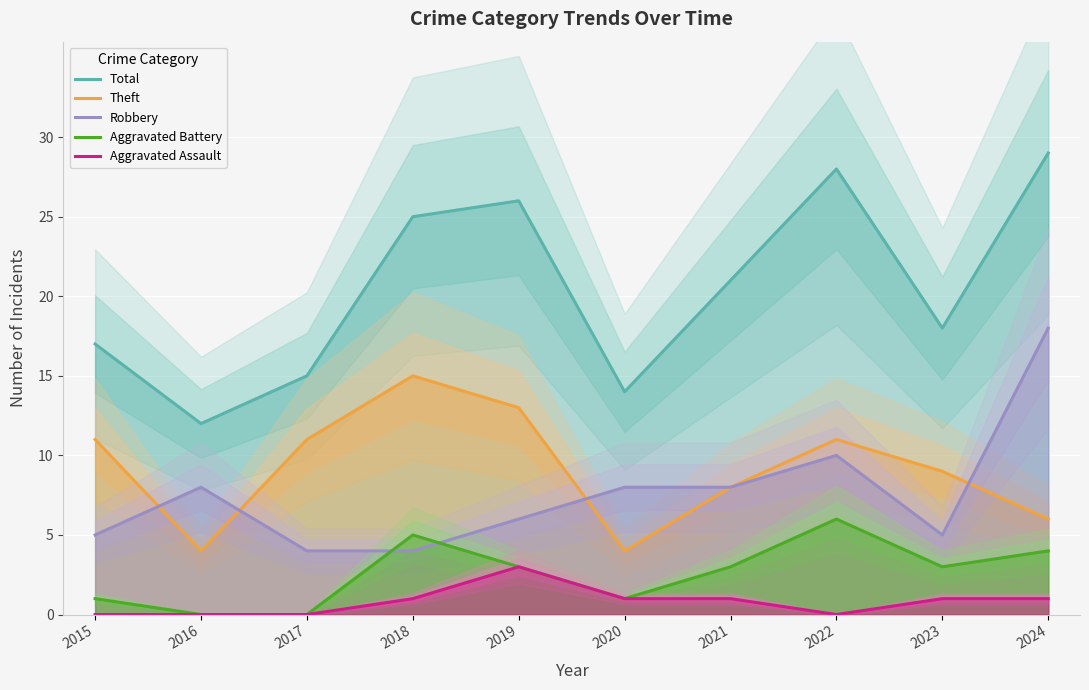

At how many categories does at least one series exceed 8?

10